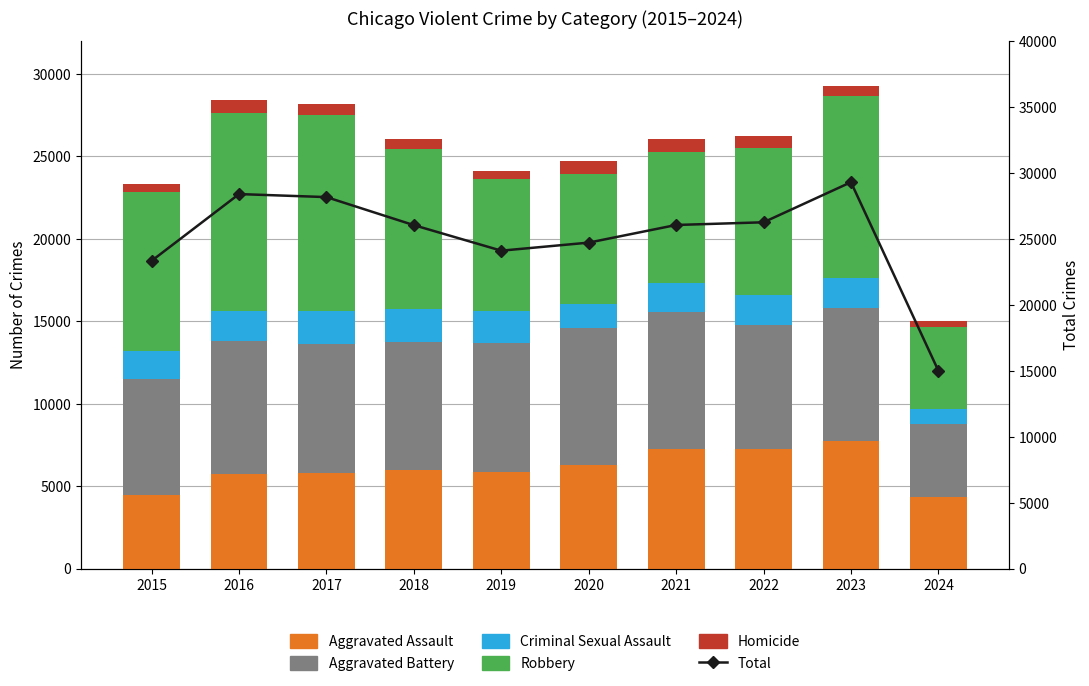

Which series has the largest total across all categories?

Total